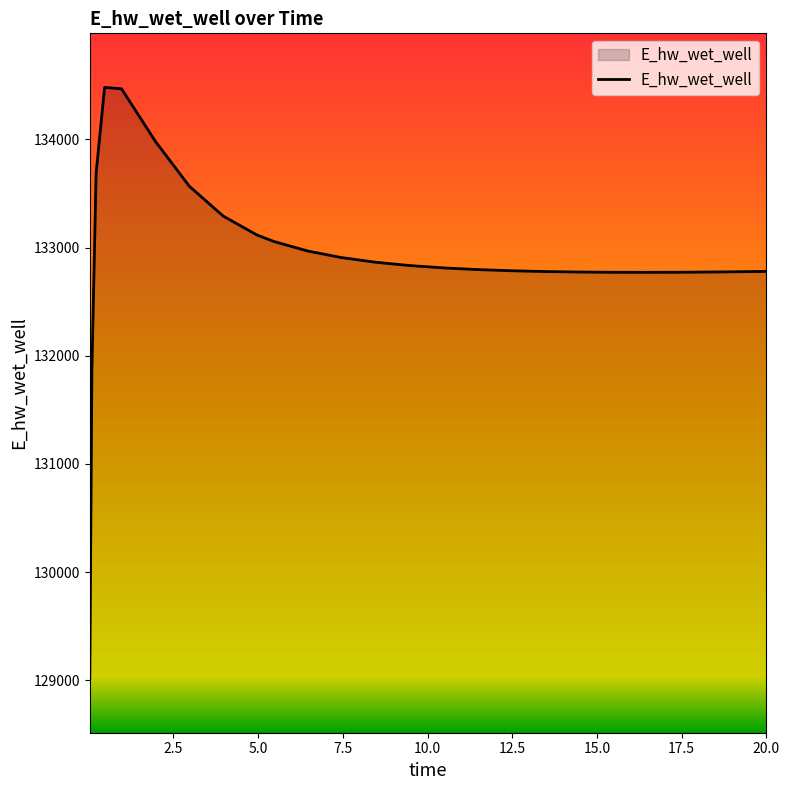

What is the greatest value displayed?

134480.8